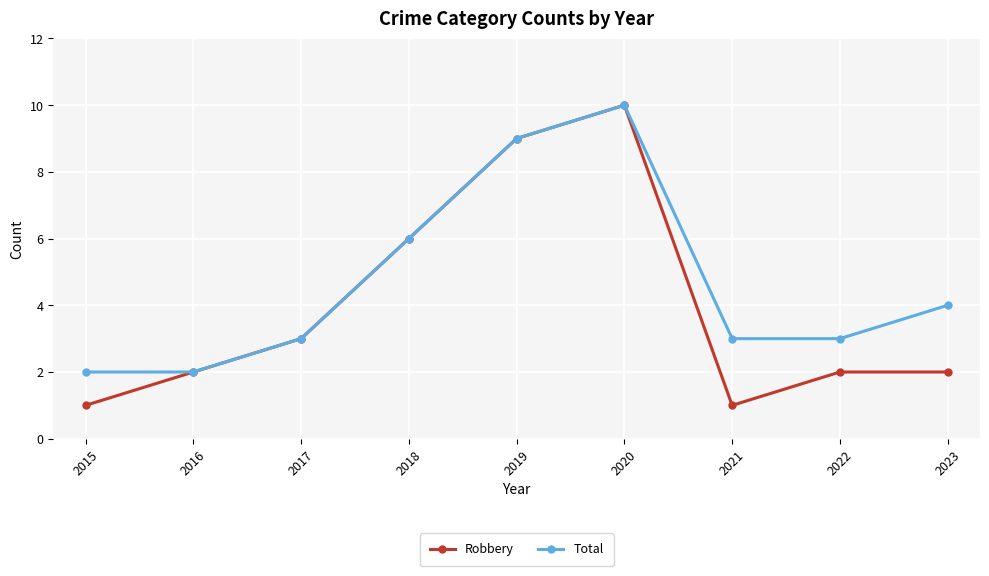

Which series changed the most between 2015 and 2016?

Robbery